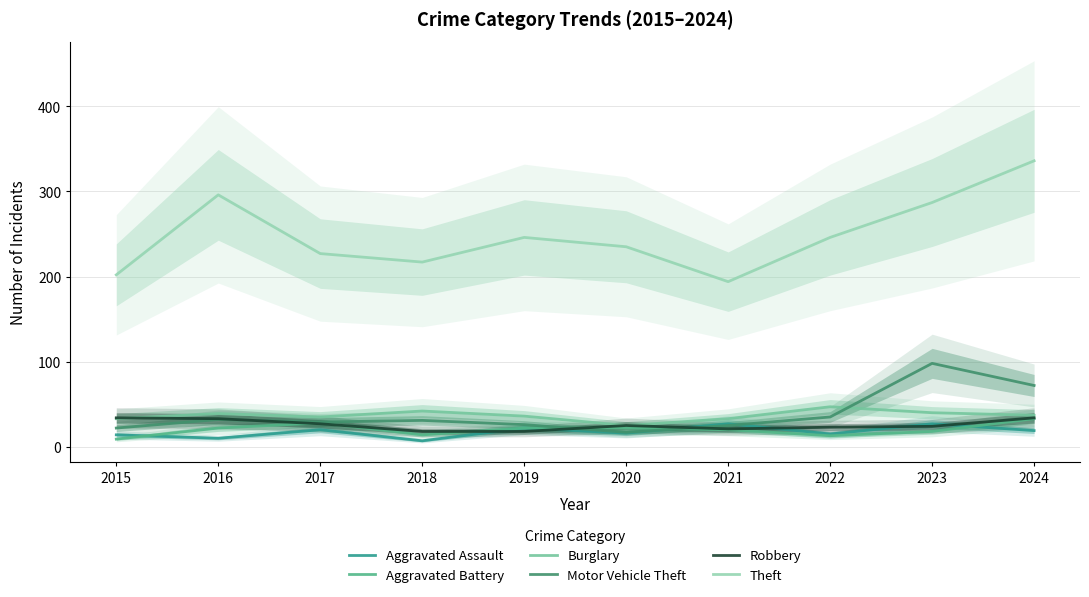

What is the total value across all series at 2021?

320